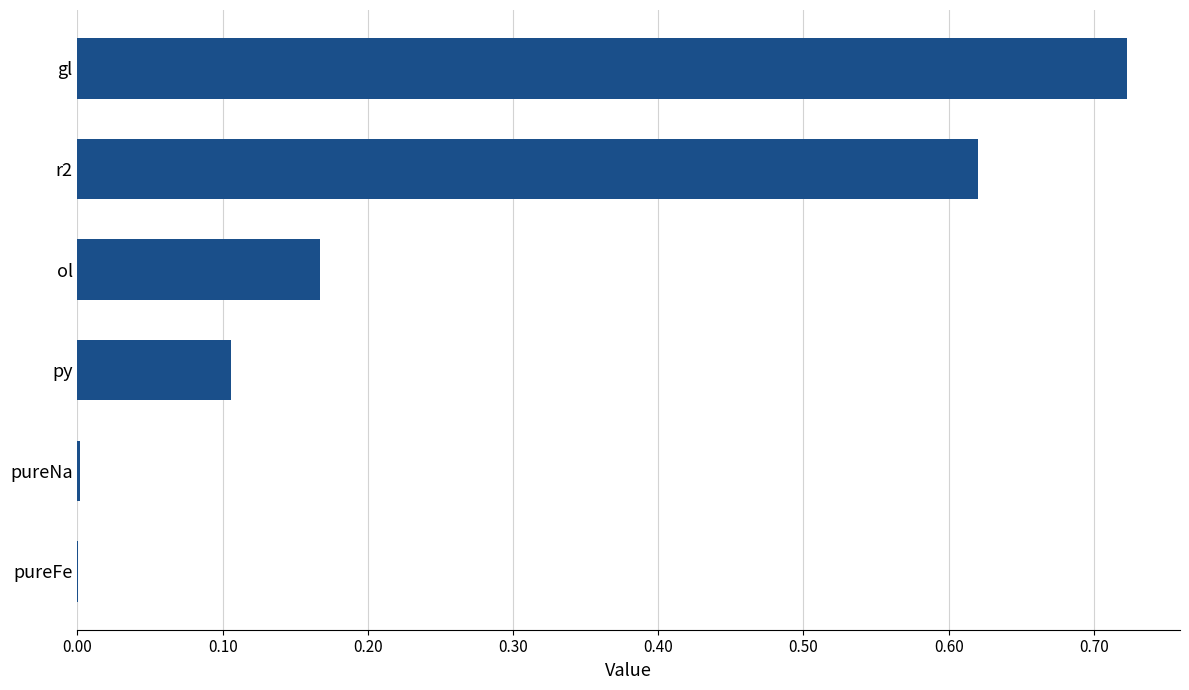

The value at pureFe is 0.0. True or false?

True